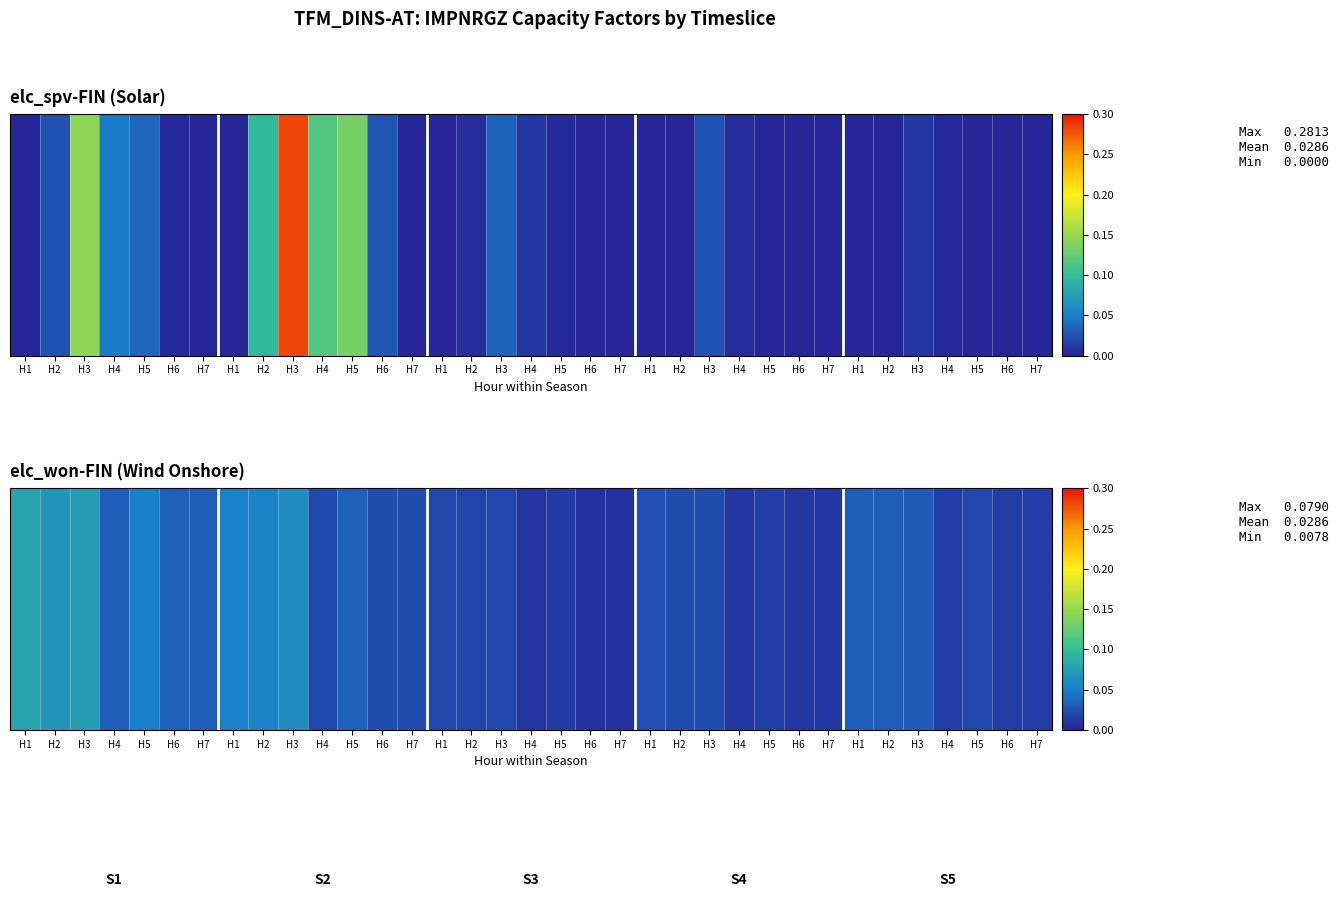

How many categories are shown in the chart?

35